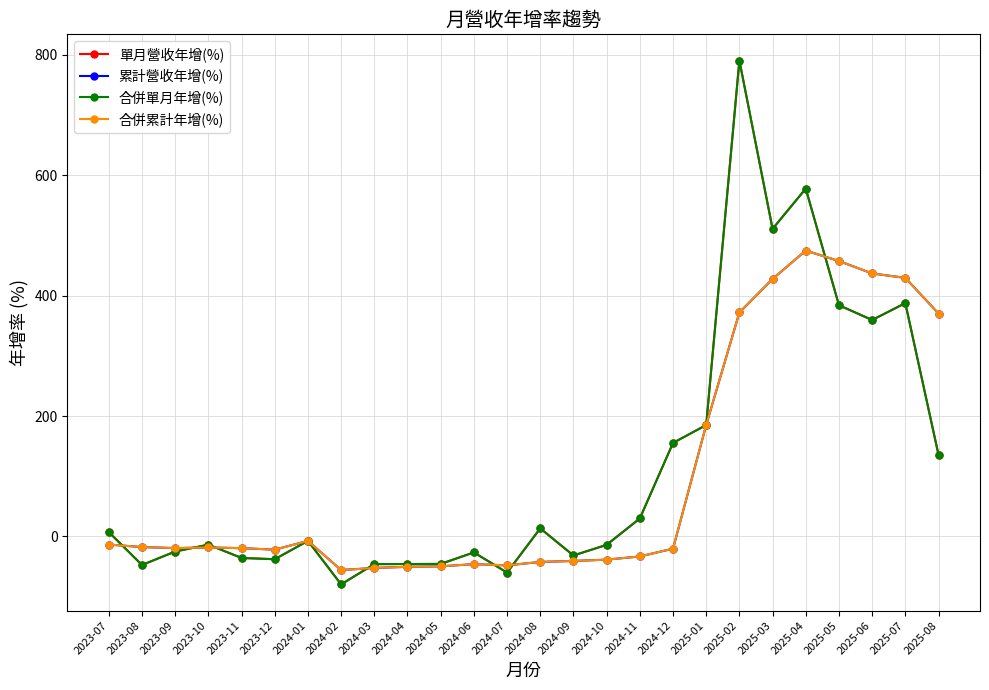

List the series in order of their peak value, highest first.

單月營收年增(%), 合併單月年增(%), 累計營收年增(%), 合併累計年增(%)